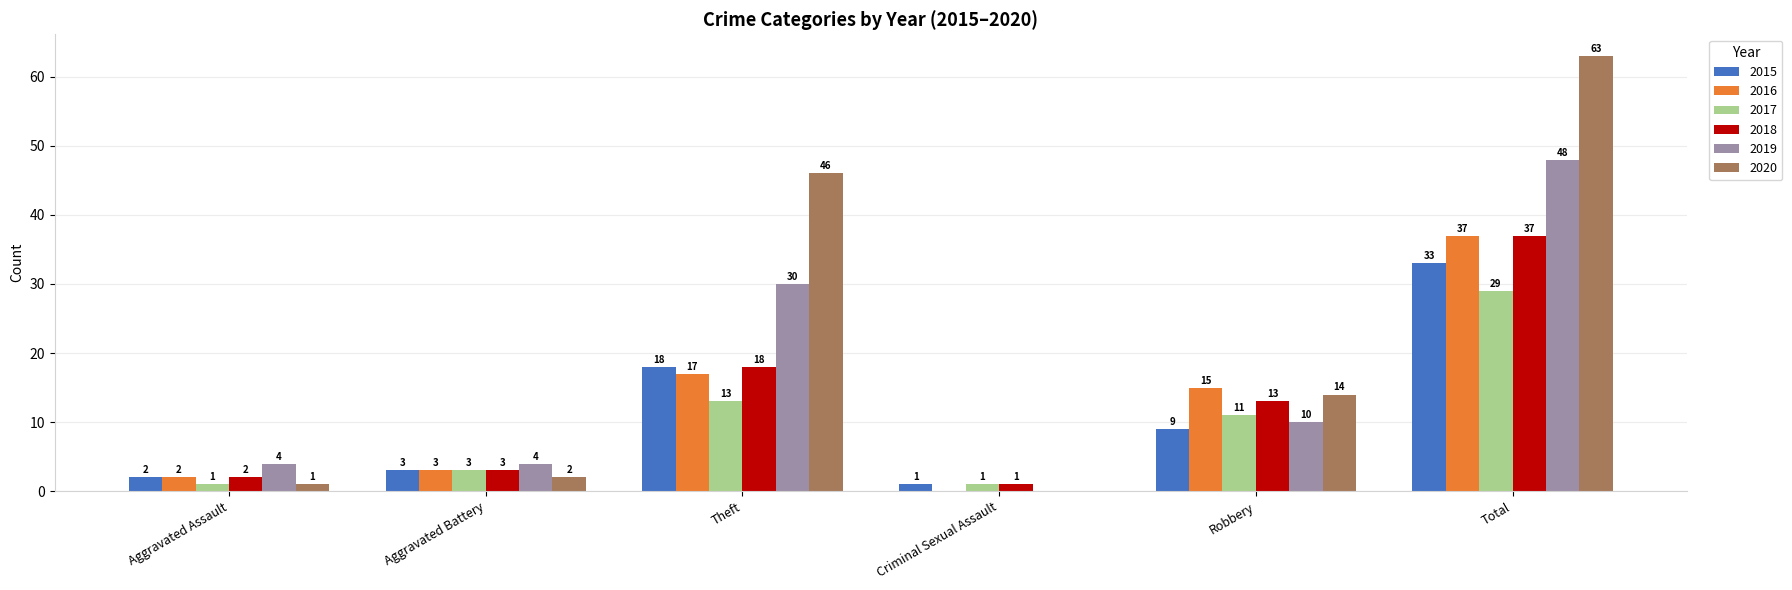

At which label does 2016 first exceed 15?

Theft